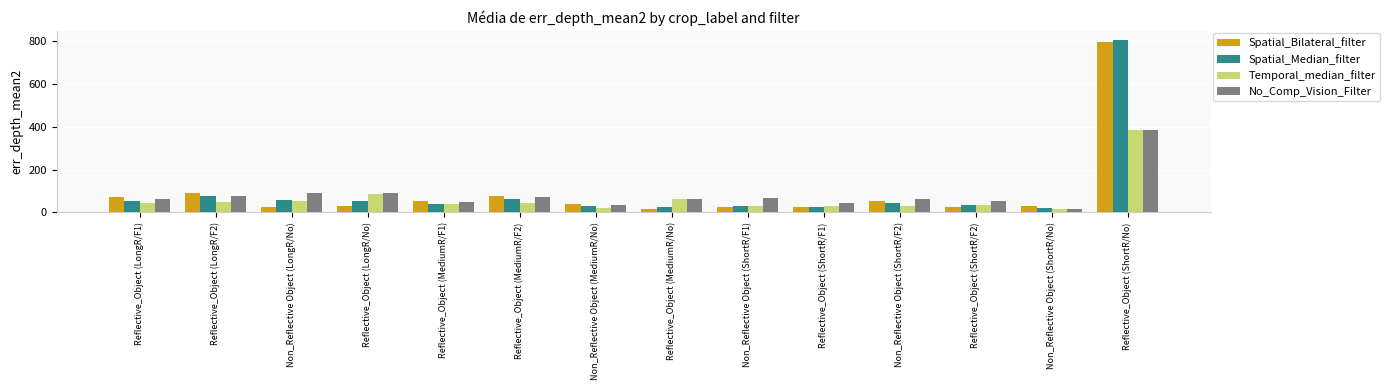

What is the total value across all series at Non_Reflective Object (ShortR/F2)?

191.2